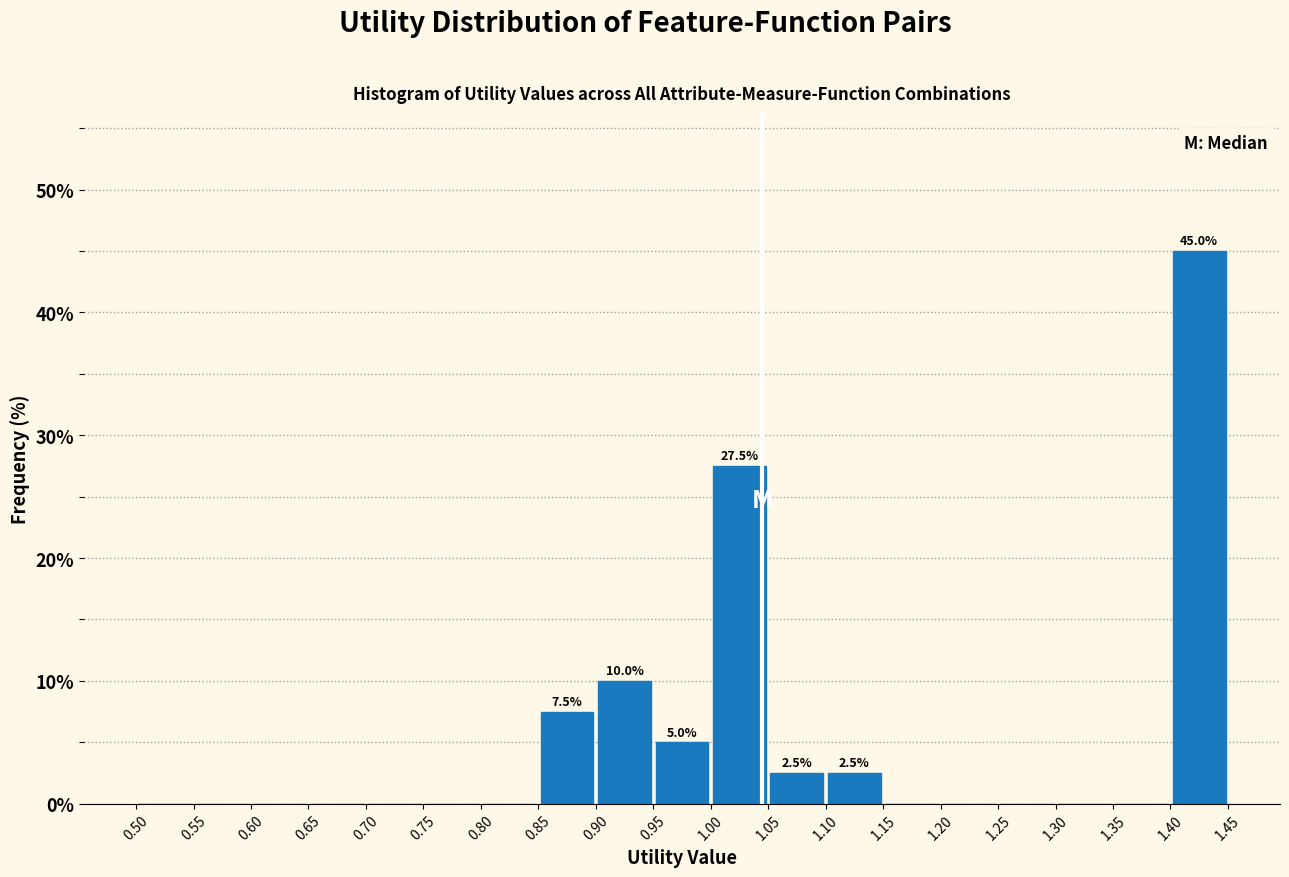

Over which range of the x-axis is the bar tallest?

1.40 to 1.45